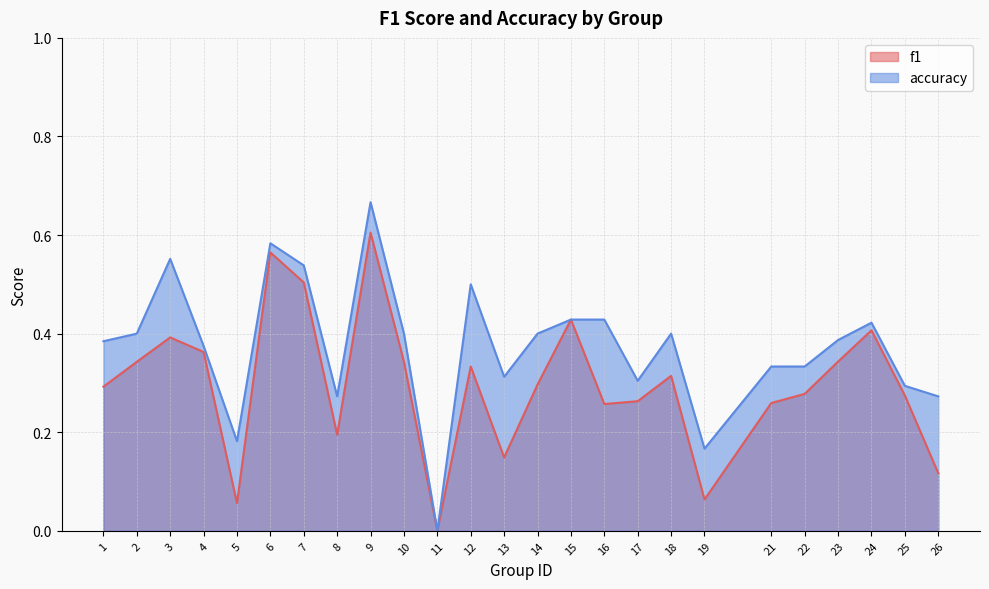

What is the average value of the f1 series?

0.3